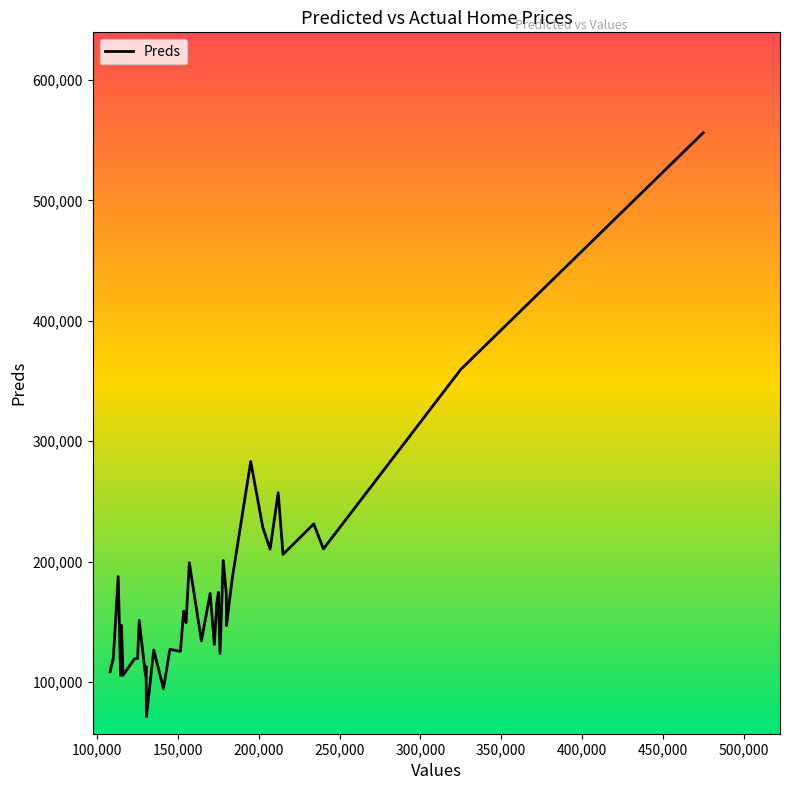

Reading left to right, extract all data points from this chart.

108481.6	119903.4	187520.0	105283.4	146957.3	105540.2	118964.4	119559.9	151092.7	105502.2	112789.1	71216.6	126542.4	94389.7	127047.2	125376.3	158766.3	152666.1	149248.5	199075.6	134191.7	173519.7	131157.5	165074.5	174396.2	174236.2	123661.0	200928.9	173130.3	146807.3	185222.1	283084.3	228236.9	210370.8	257163.8	205938.9	231268.6	210507.9	359647.4	556204.9